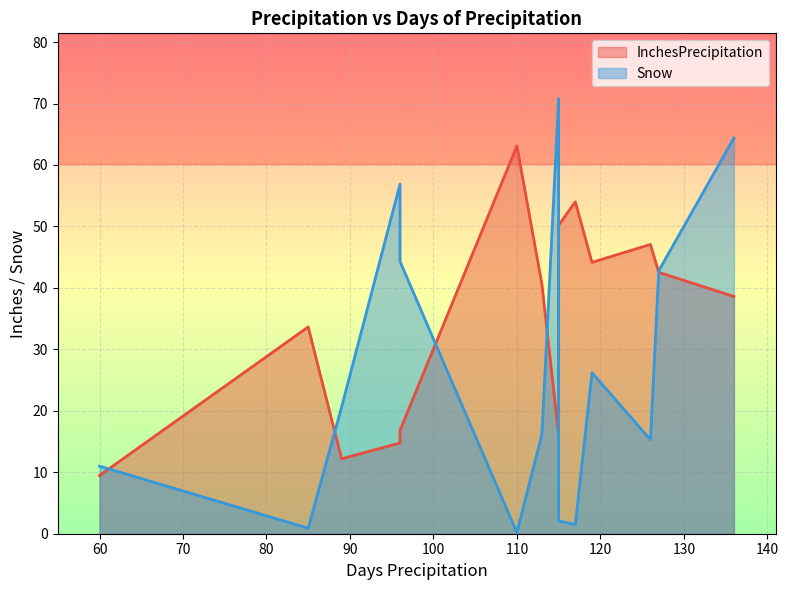

Which series has the widest spread of values?

Snow